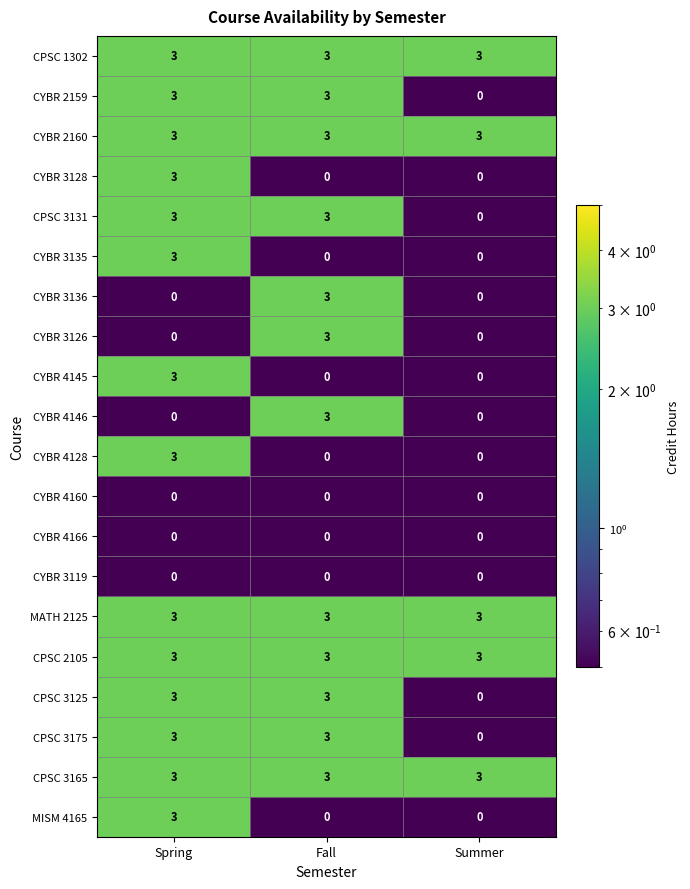

What is the sum of the CPSC 1302 values at Fall and Spring?

6